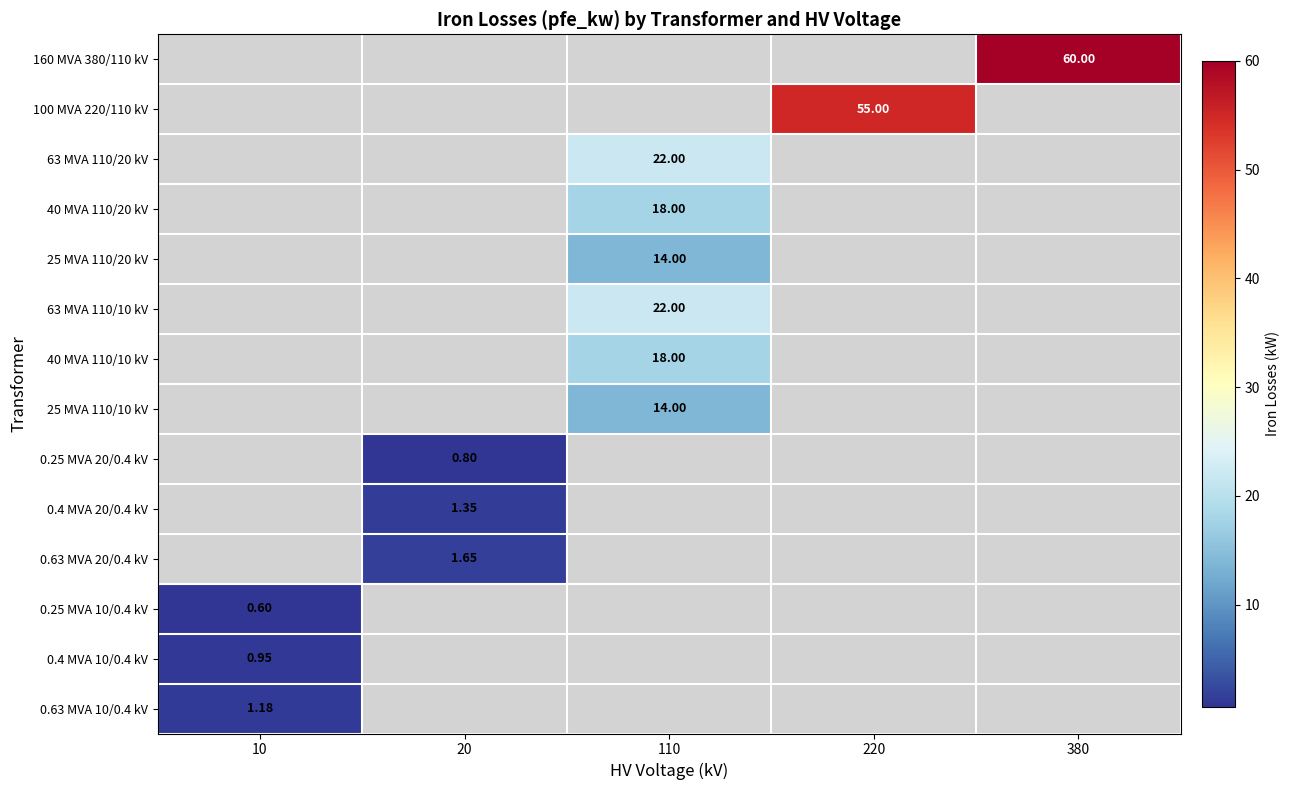

Count the number of categories in the chart.

5